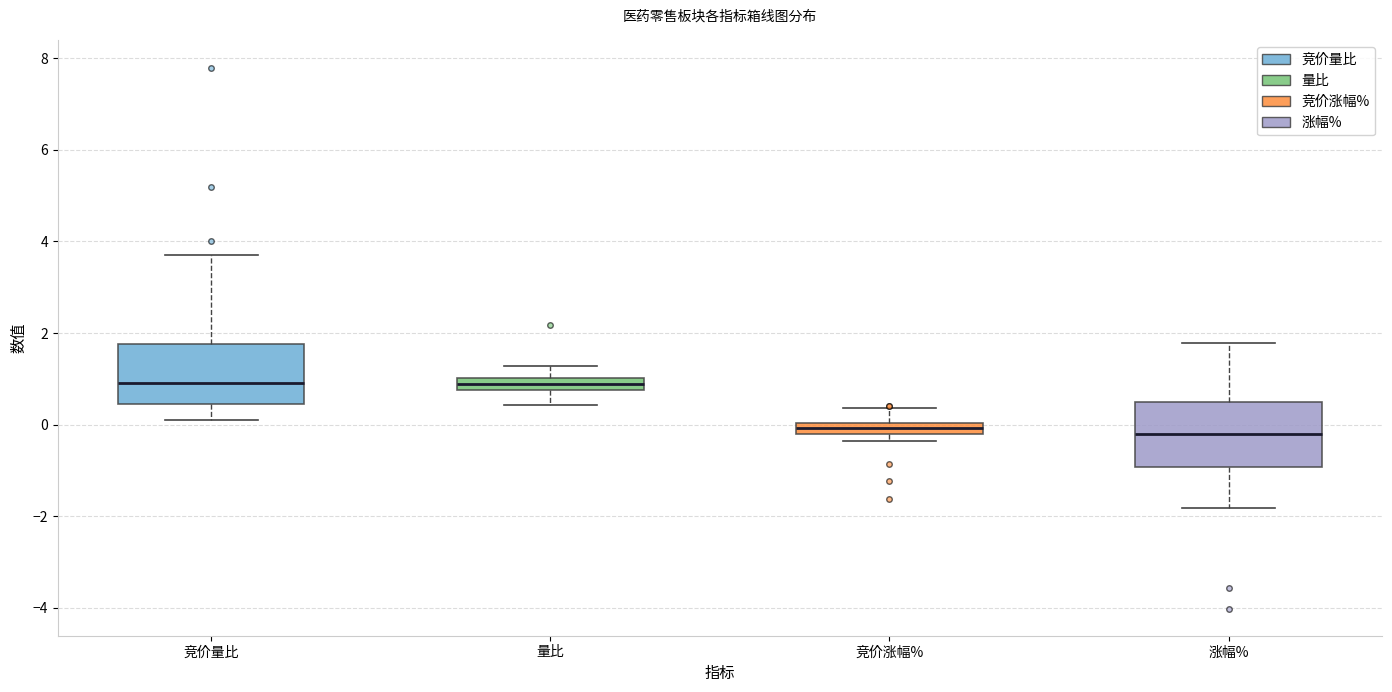

Where is the upper edge of the box for 竞价涨幅% on the y-axis? The values are not printed on the chart, so give them approximately, as read against the axis.

0.0